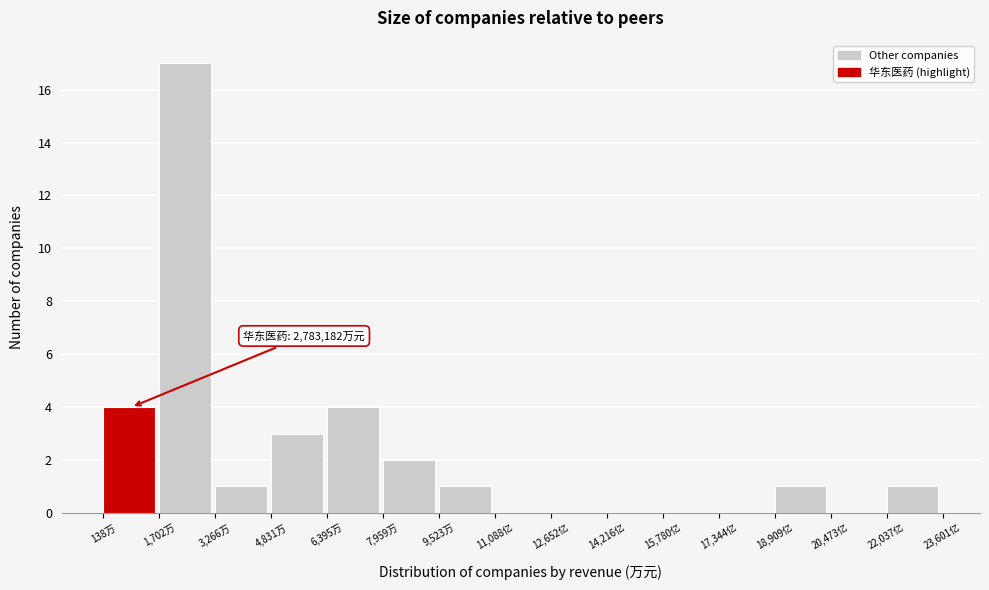

Reading left to right, transcribe all the data shown in this chart.

138万=4	1,702万=17	3,266万=1	4,831万=3	6,395万=4	7,959万=2	9,523万=1	11,088亿=0	12,652亿=0	14,216亿=0	15,780亿=0	17,344亿=0	18,909亿=1	20,473亿=0	22,037亿=1